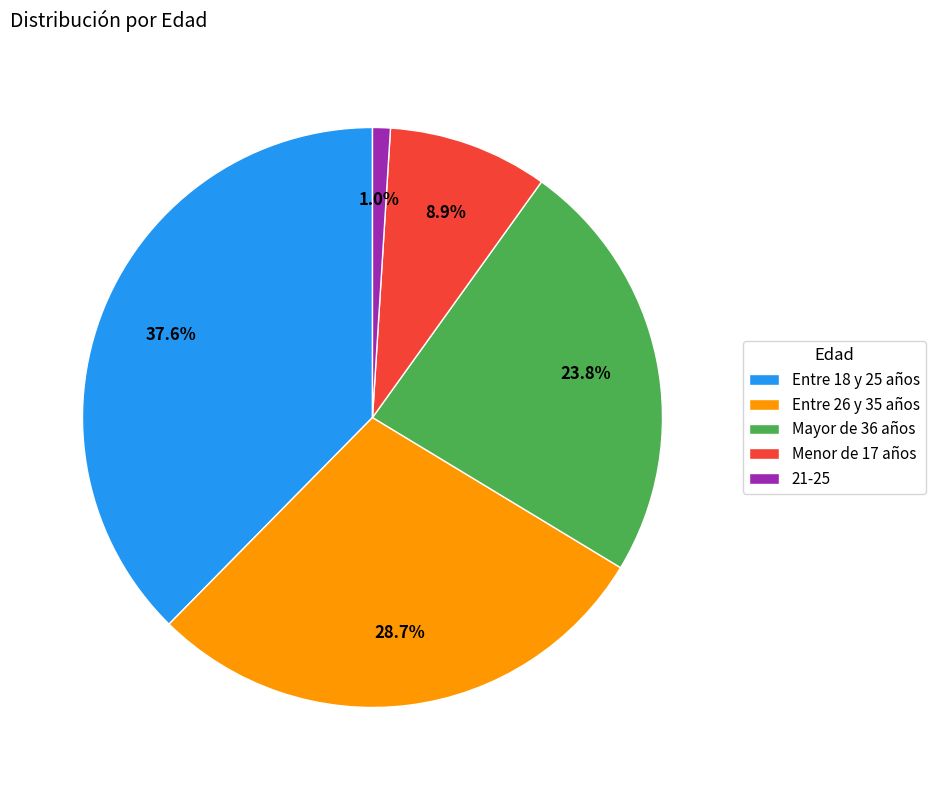

True or false: Entre 18 y 25 años accounts for 38% of the total.

True